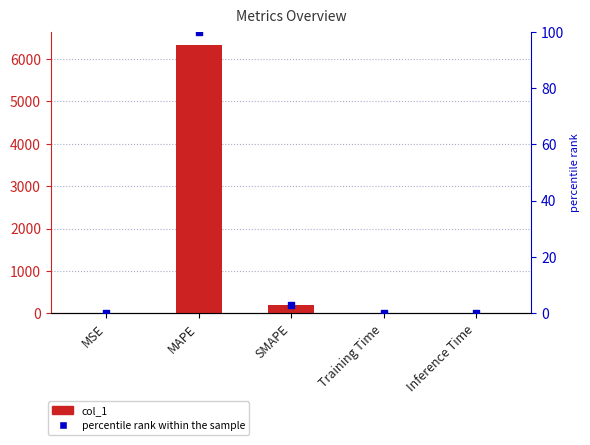

At how many categories does at least one series exceed 3863?

1